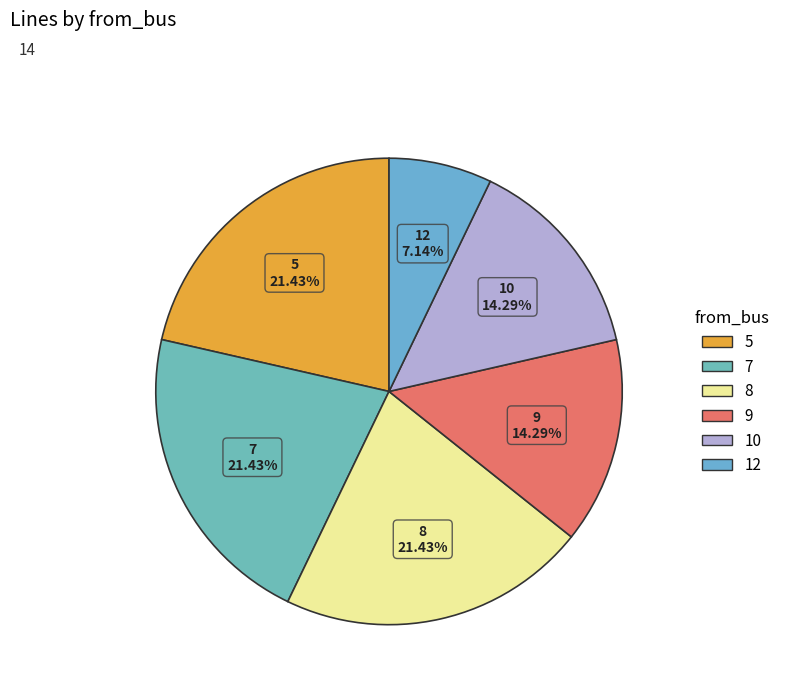

How much of the chart is everything except 12?

92.9%